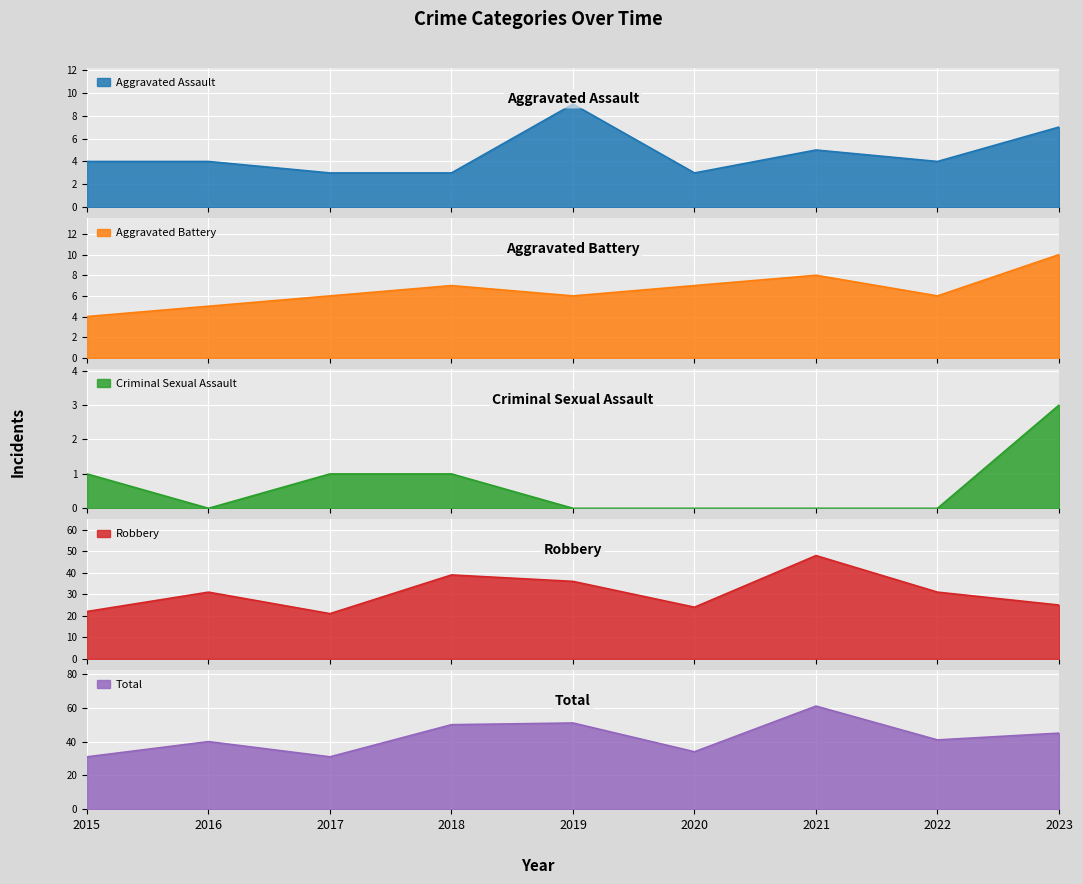

What is the sum of all Aggravated Battery values?

59